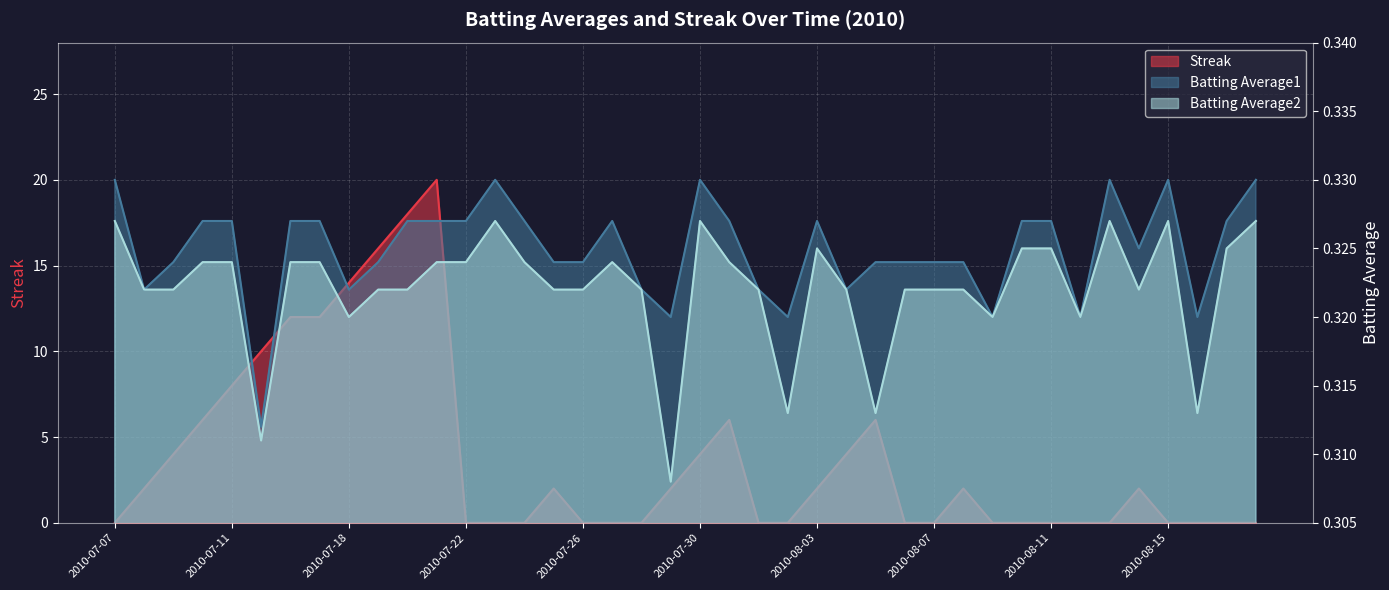

Does the chart display data point markers on the line(s)?

No